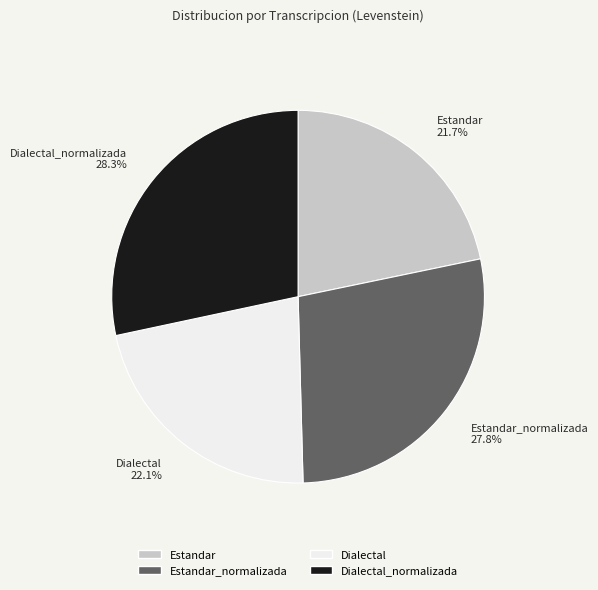

What is the ratio of the value at Dialectal to the value at Estandar_normalizada?

0.8